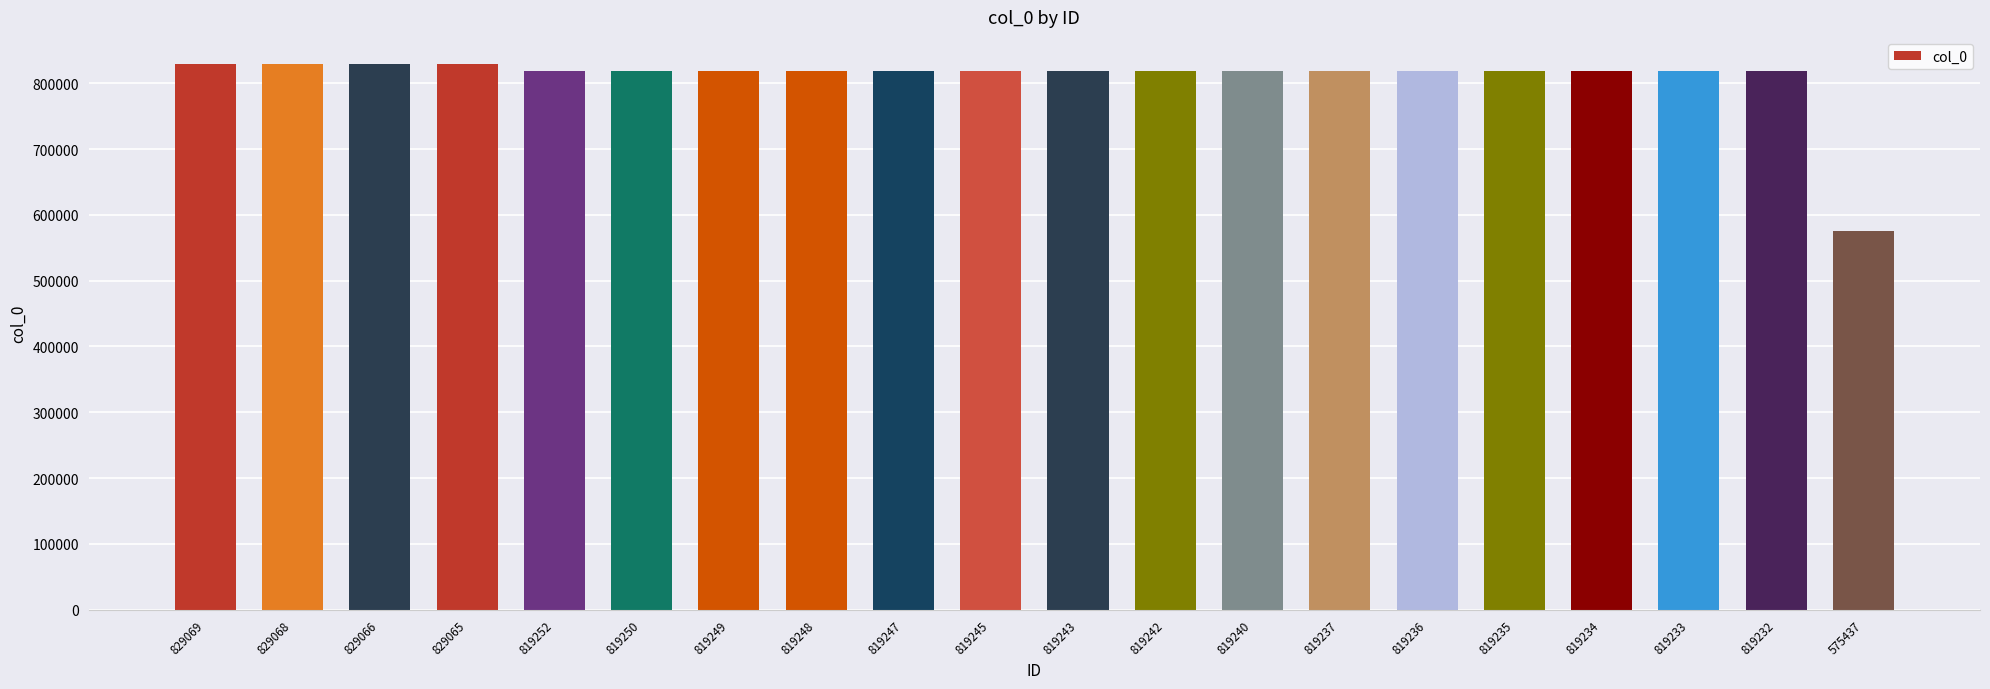

What is the average value?

809016